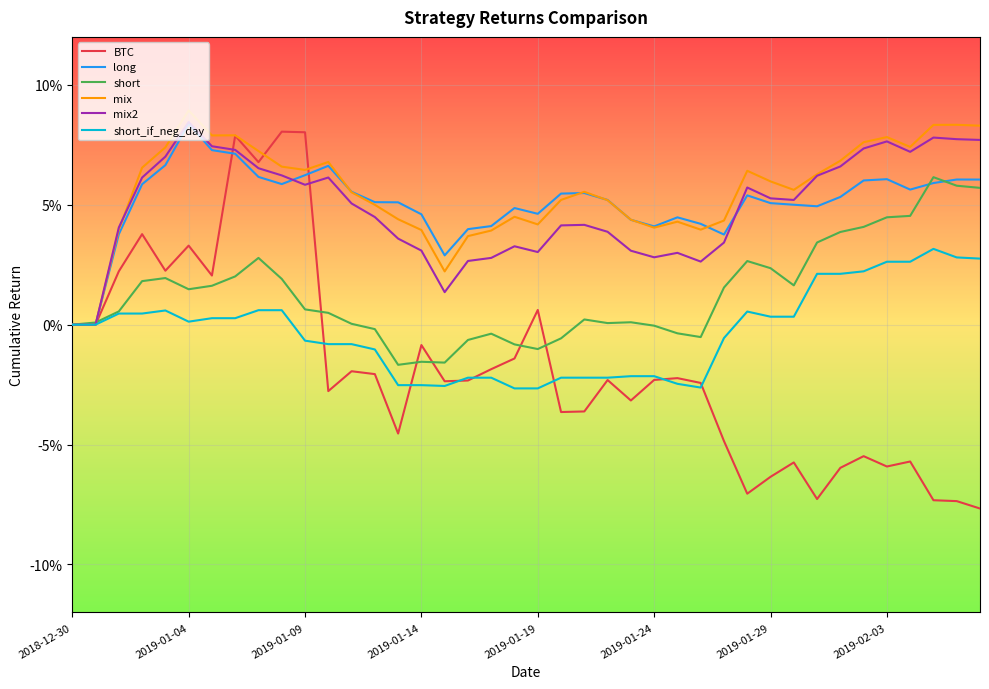

What are all the series names shown in the legend?

BTC, long, short, mix, mix2, short_if_neg_day